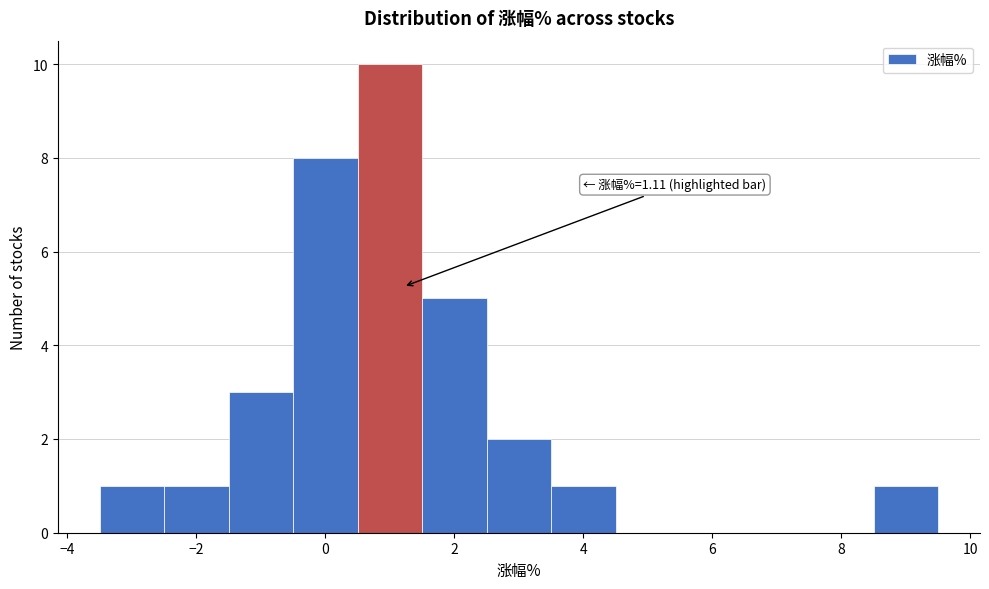

Which range on the x-axis has the tallest bar?

0.5 to 1.5